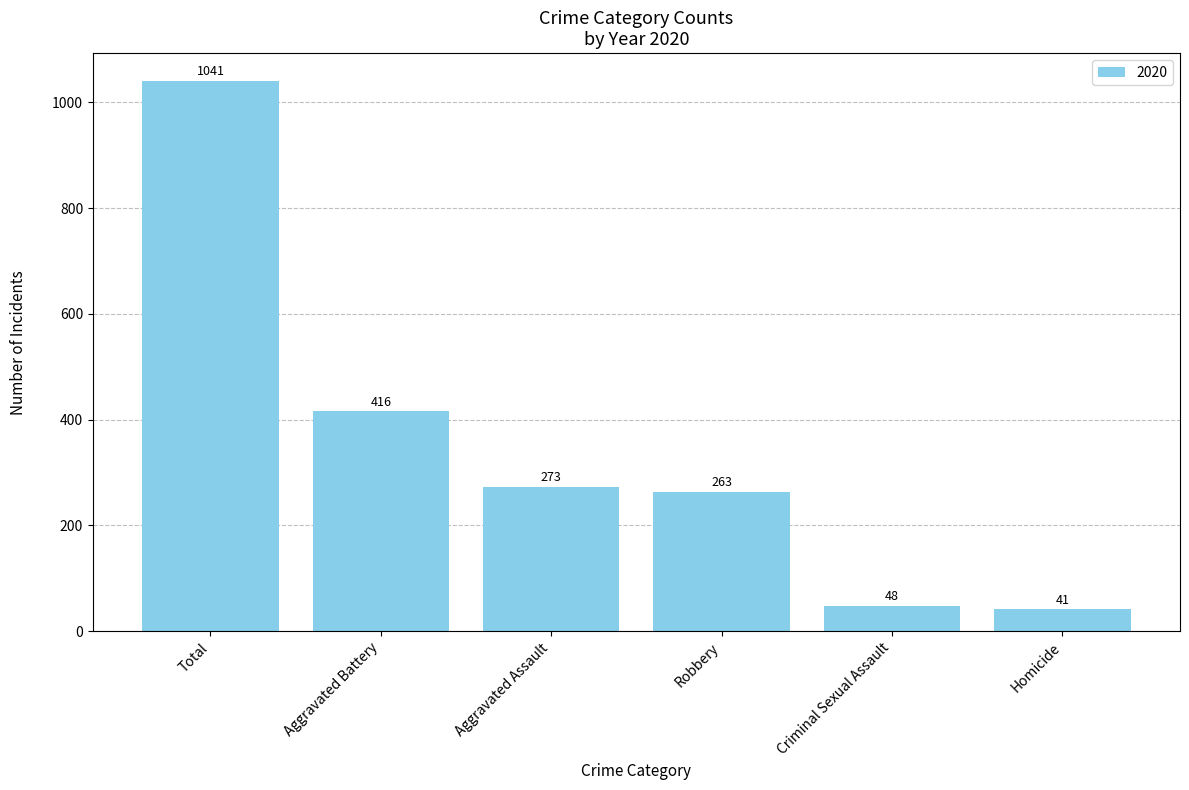

What is the average value?

347